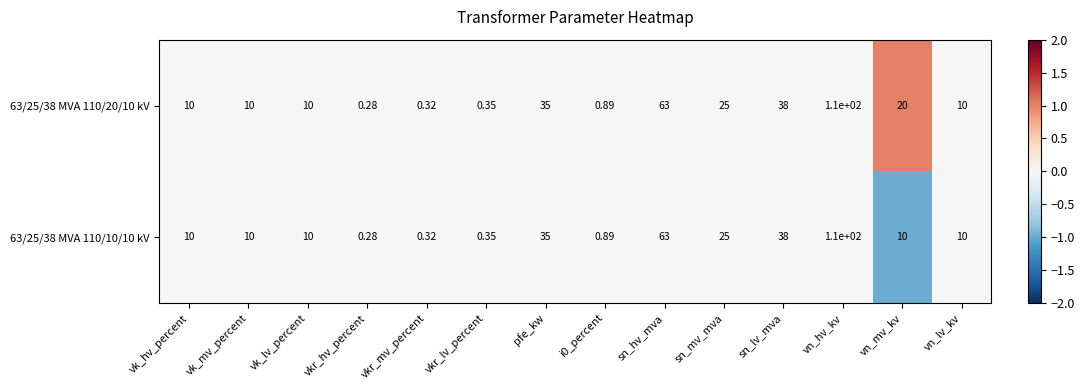

At which label is 63/25/38 MVA 110/10/10 kV closest to 55?

sn_hv_mva